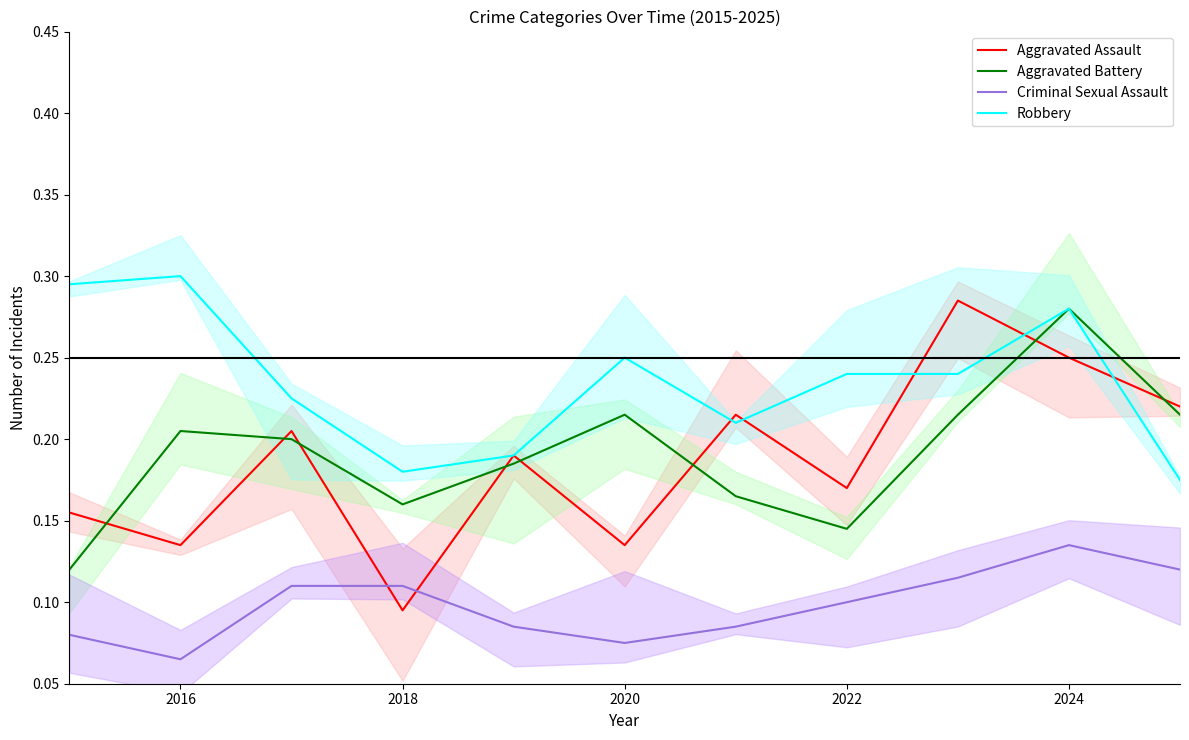

Is the value of Aggravated Battery at 2020 greater than the value of Aggravated Assault at 10?

No